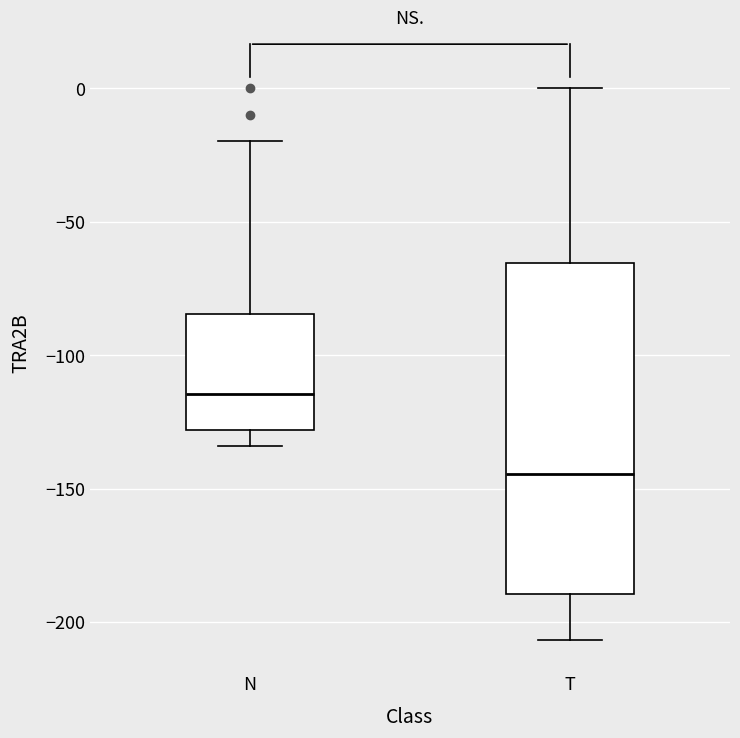

Reading left to right, transcribe this box plot: for each box, give where its median line is, the range the box spans, and where its two whiskers end, as read against the y-axis. The values are not printed on the chart, so give them approximately, as read against the axis.

N: median -115, box -130 to -85, whiskers -135 to -20
T: median -145, box -190 to -65, whiskers -205 to 0